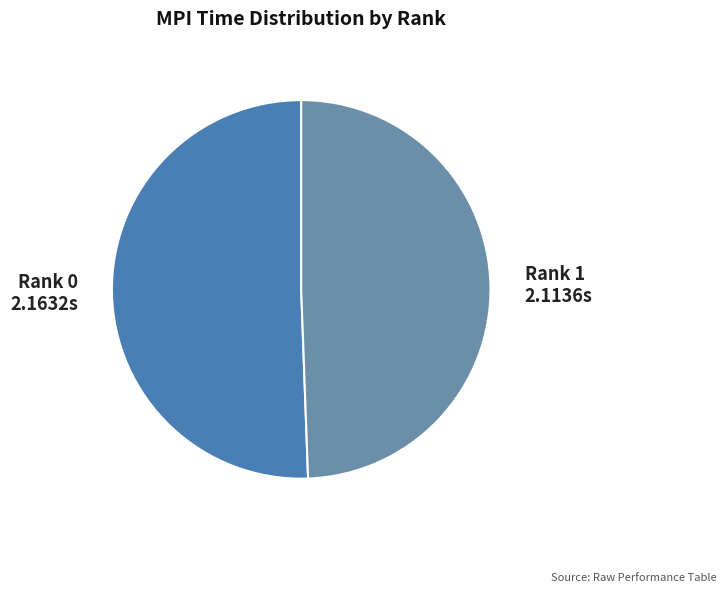

Is there a majority slice in this chart?

Yes